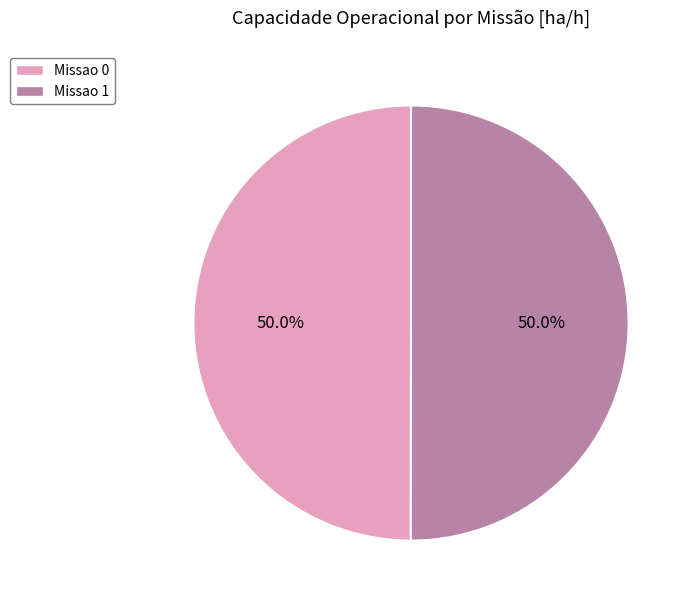

What is the ratio of the value at Missao 1 to the value at Missao 0?

1.0